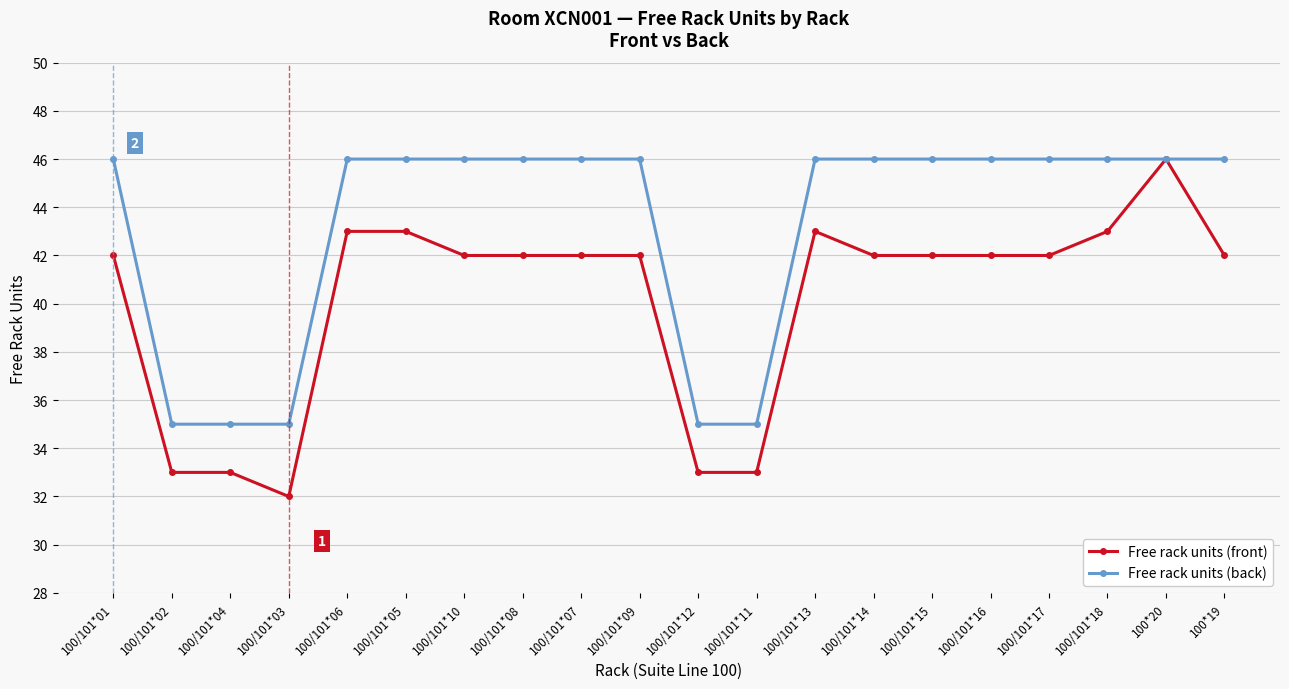

What is the label of the 4th point from the left?

100/101*03